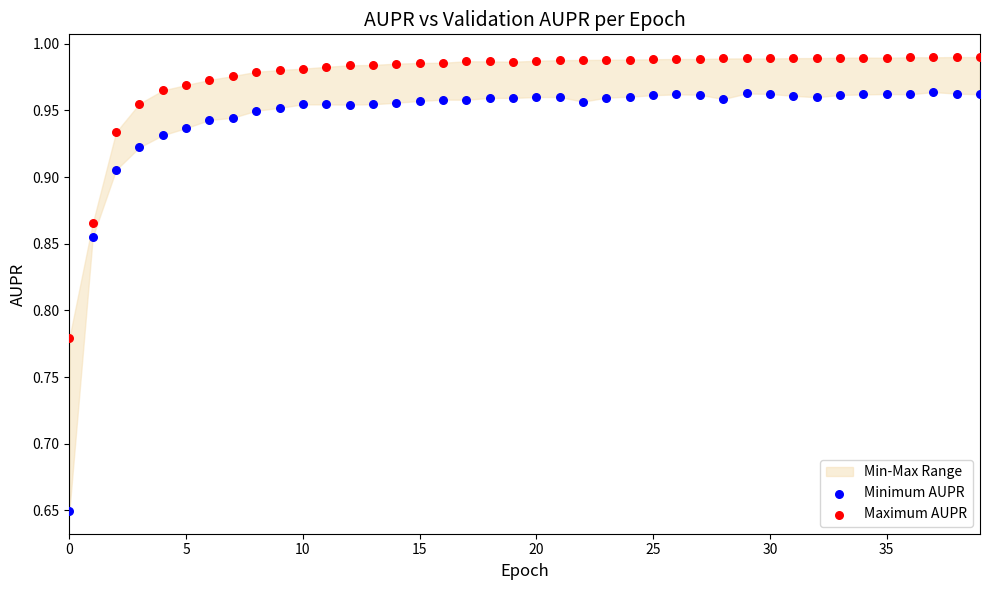

Which series contains the highest Y value?

Maximum AUPR